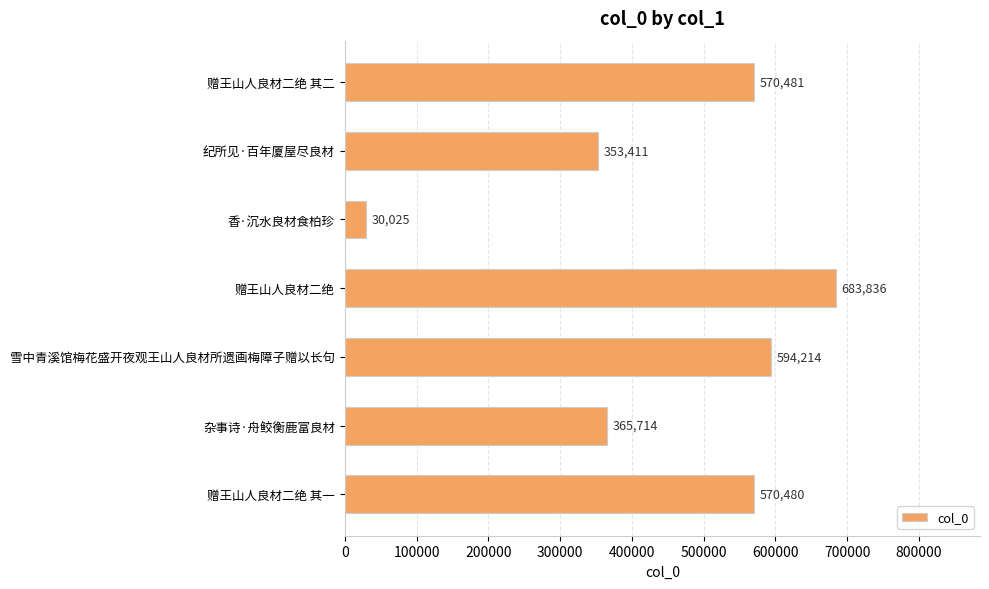

List the labels in order of value, smallest first.

香·沉水良材食柏珍, 纪所见·百年厦屋尽良材, 杂事诗·舟鲛衡鹿富良材, 赠王山人良材二绝 其一, 赠王山人良材二绝 其二, 雪中青溪馆梅花盛开夜观王山人良材所遗画梅障子赠以长句, 赠王山人良材二绝